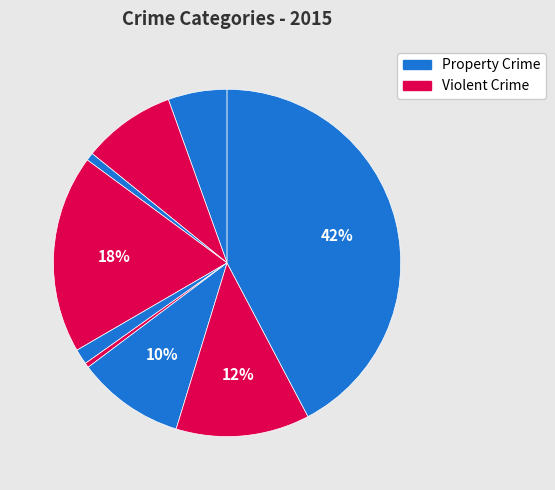

Count the number of slices in the pie.

9